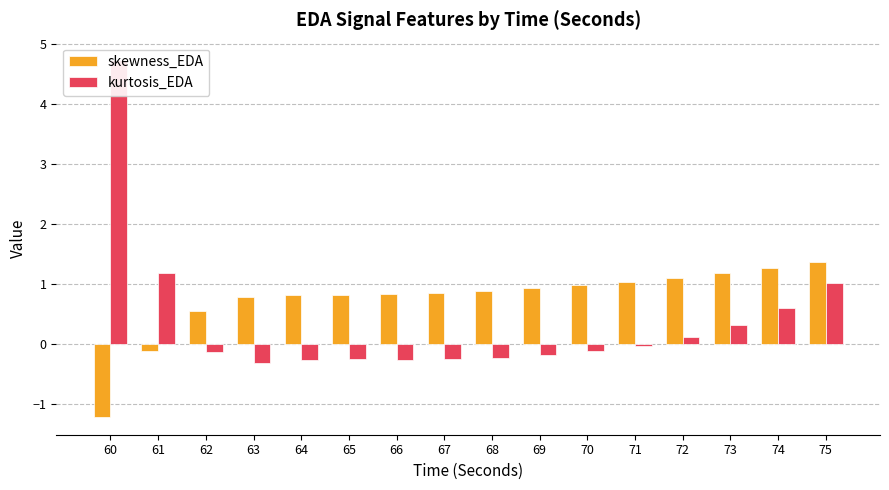

At how many categories does at least one series exceed 0?

16